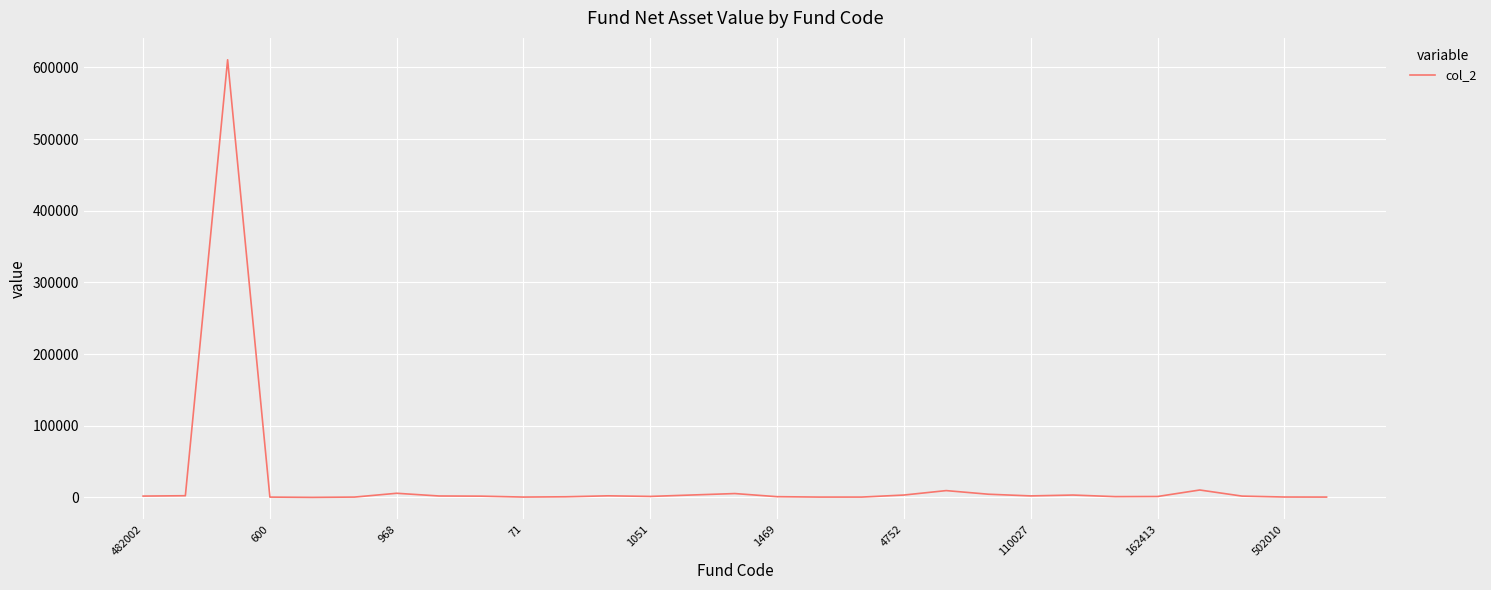

What is the difference between the maximum and minimum values?

610620.1